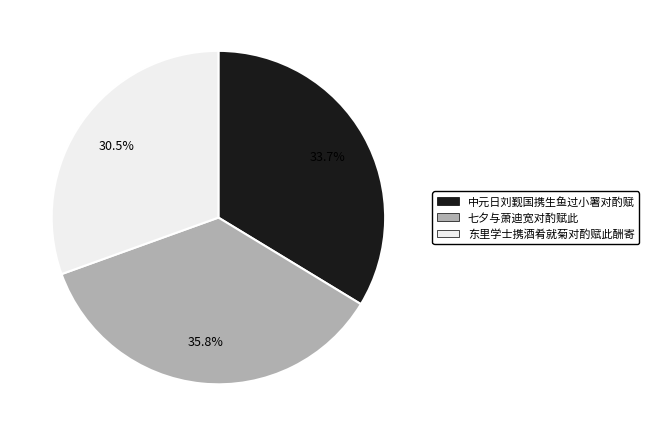

Does 东里学士携酒肴就菊对酌赋此酬寄 represent more than half of the total?

No